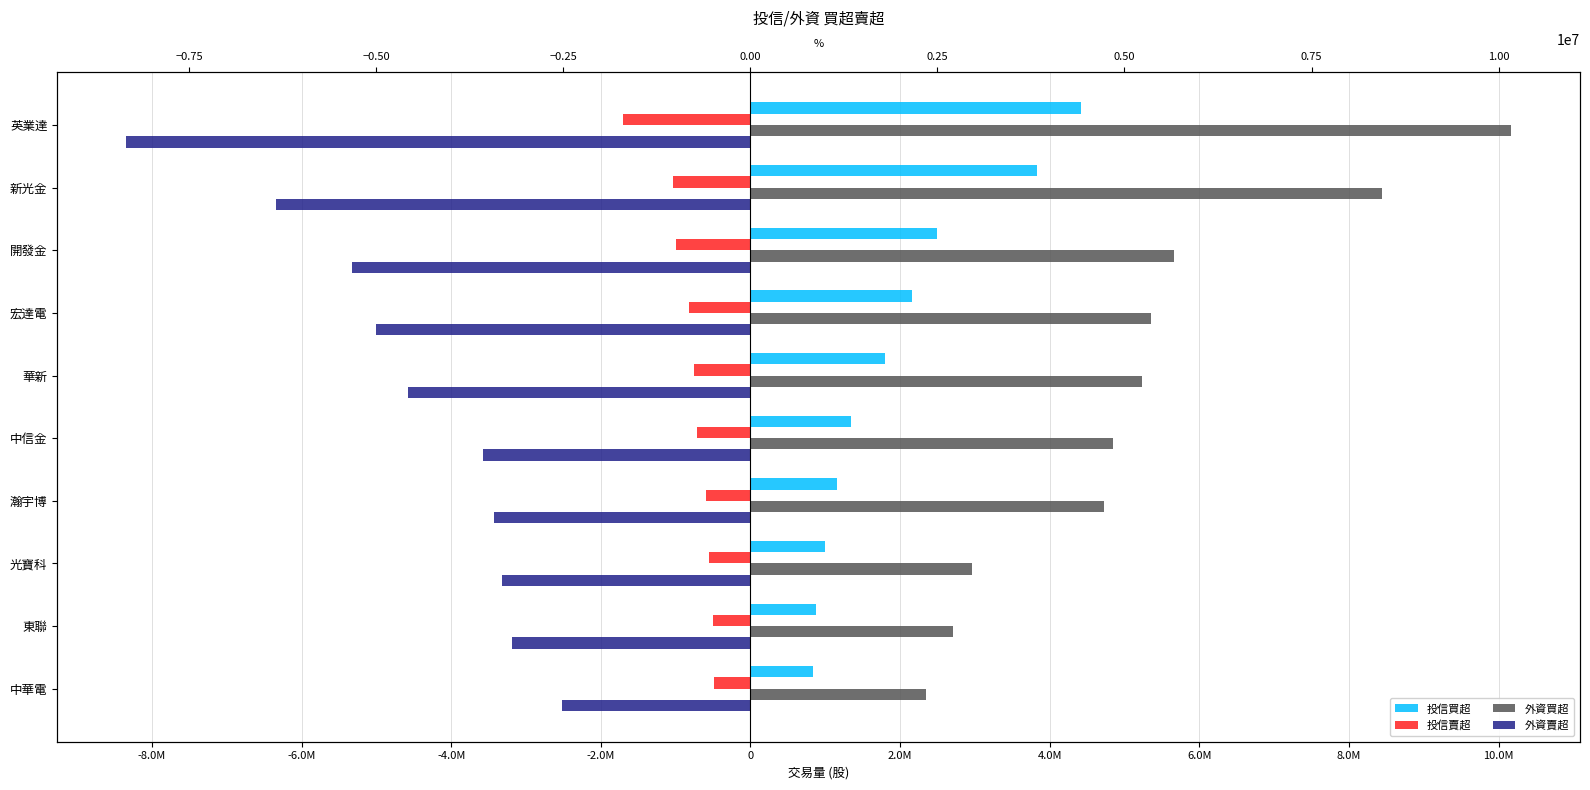

How many distinct data groups are displayed?

4